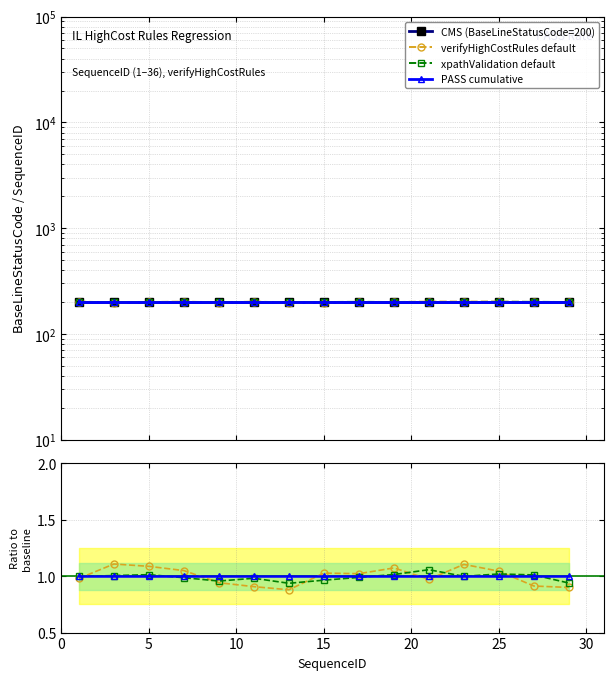

Between 15 and 25, which is larger?

15